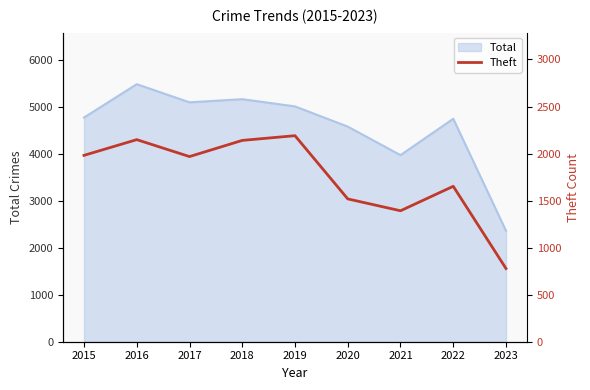

Is it true that Total equals 8429 at 2016?

False